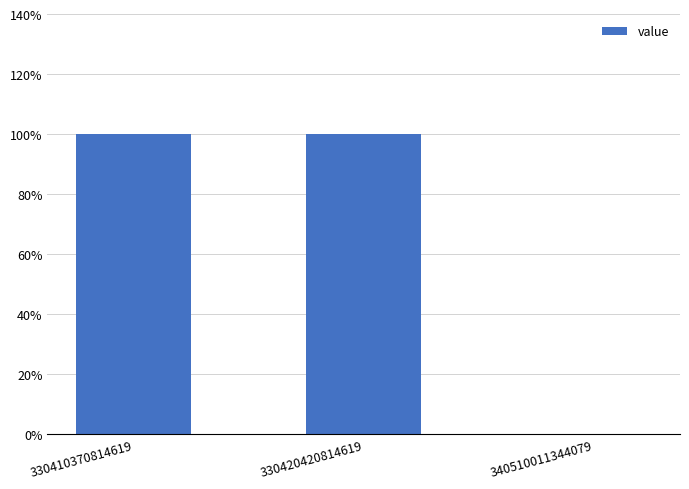

Which label corresponds to the smallest value in the chart?

340510011344079